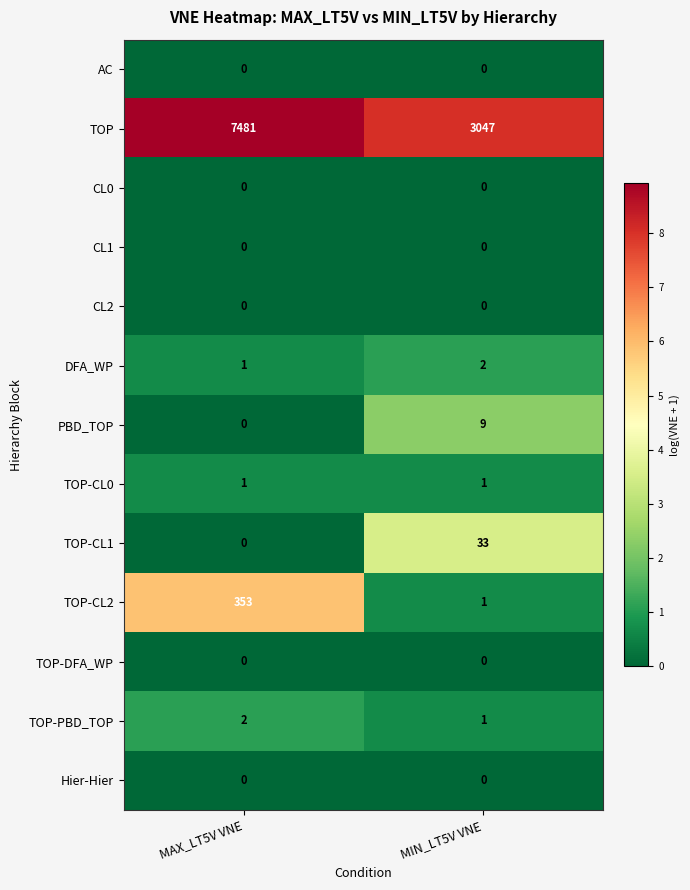

What is the difference between the TOP-CL1 values at MIN_LT5V VNE and MAX_LT5V VNE?

33